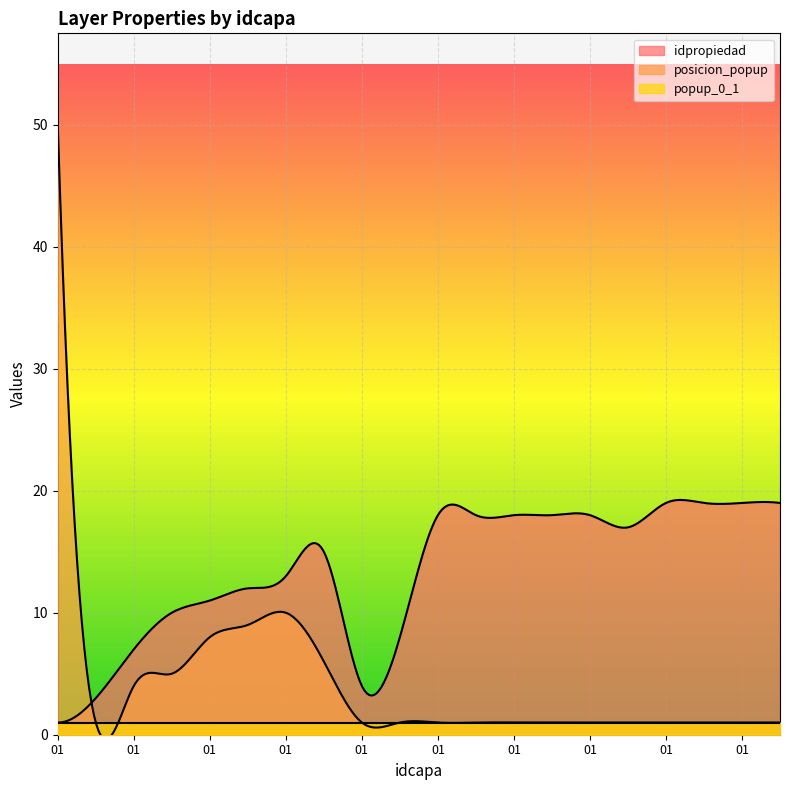

Which category has the highest value across all series?

01